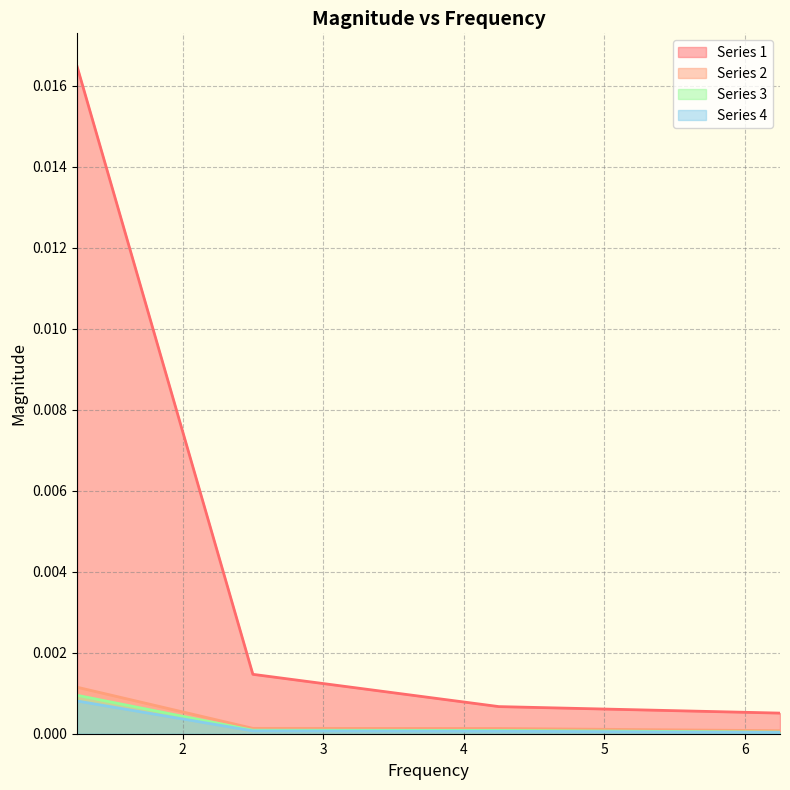

True or false: Series 4 and Series 2 intersect in this chart.

False